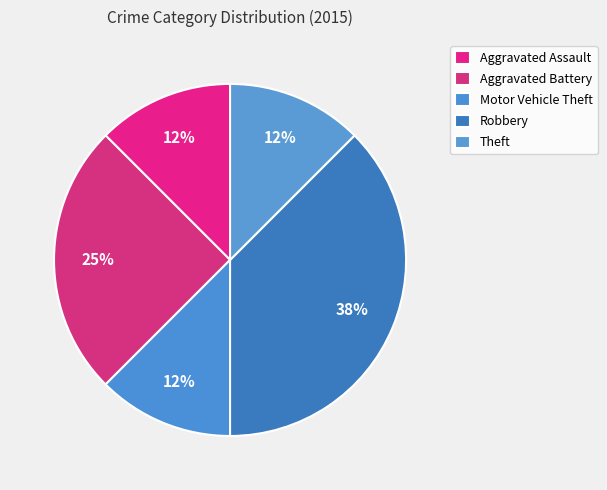

True or false: Aggravated Assault accounts for 1% of the total.

False